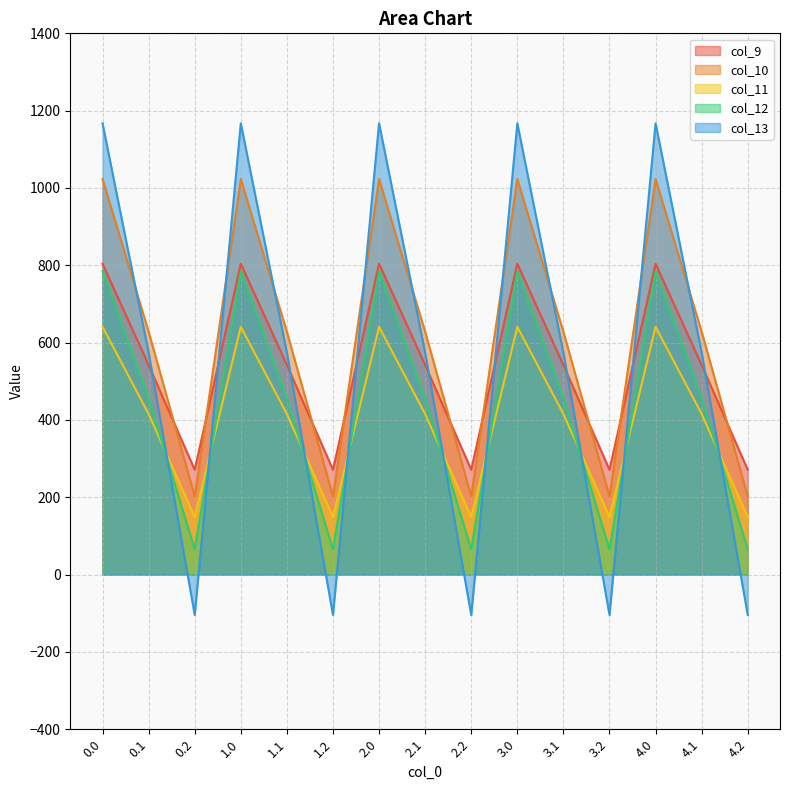

The col_11 series shows 149.1 at 4.2. True or false?

True